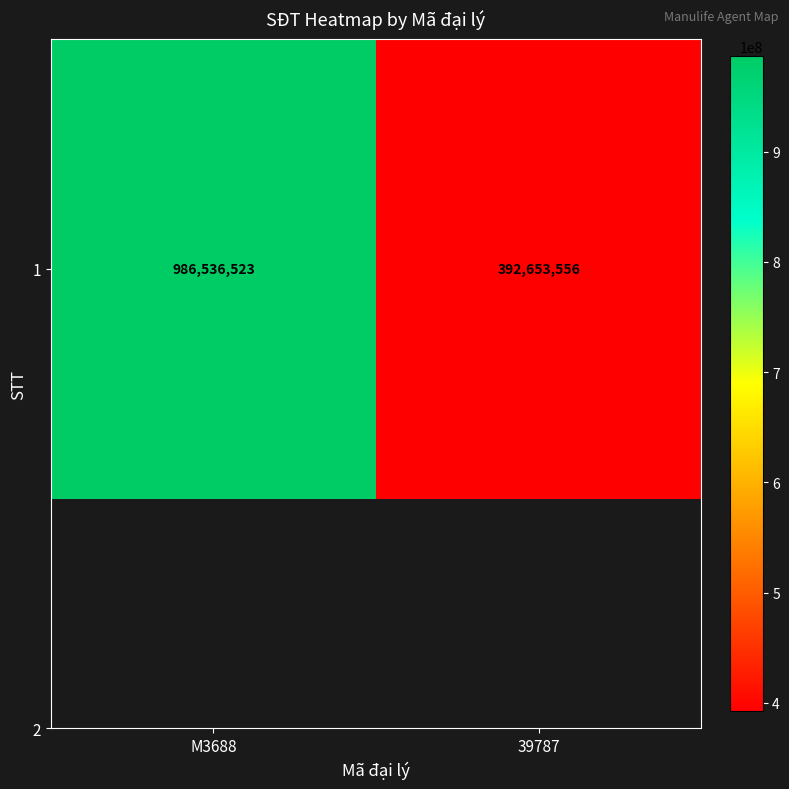

Which category has the highest value across all series?

M3688